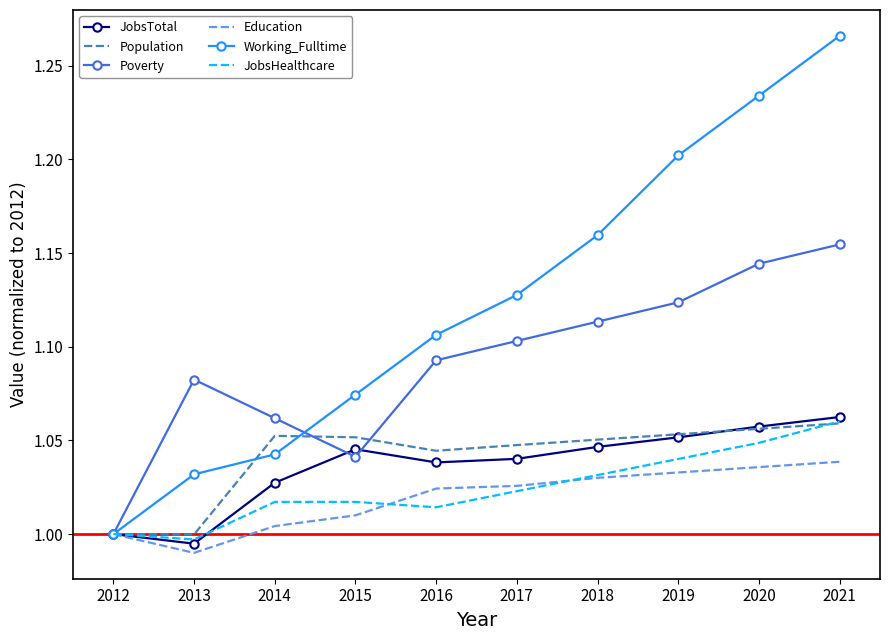

Which series has the largest range (max minus min)?

Working_Fulltime